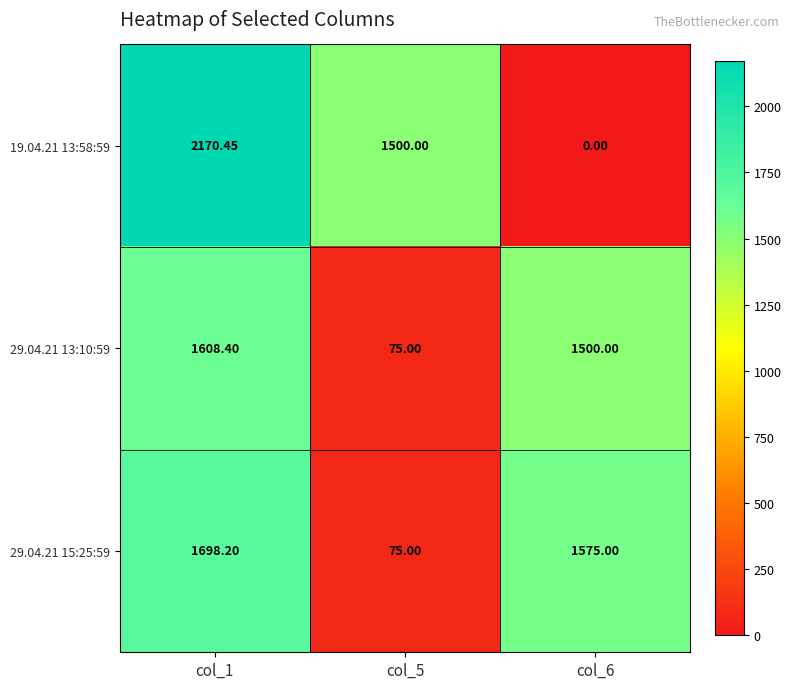

At how many categories does at least one series exceed 756?

3